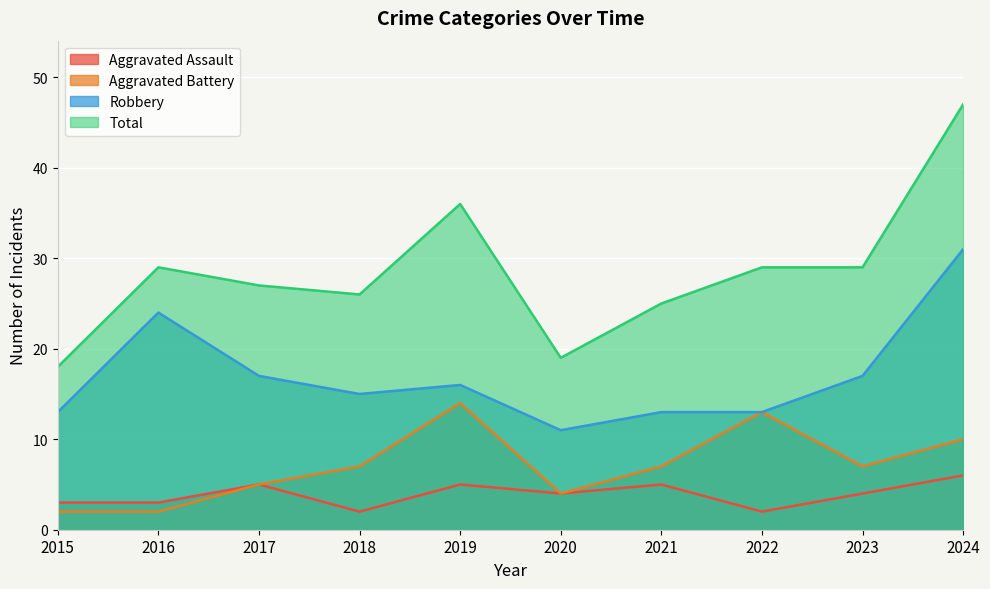

Where is the first local minimum for Aggravated Battery?

2020